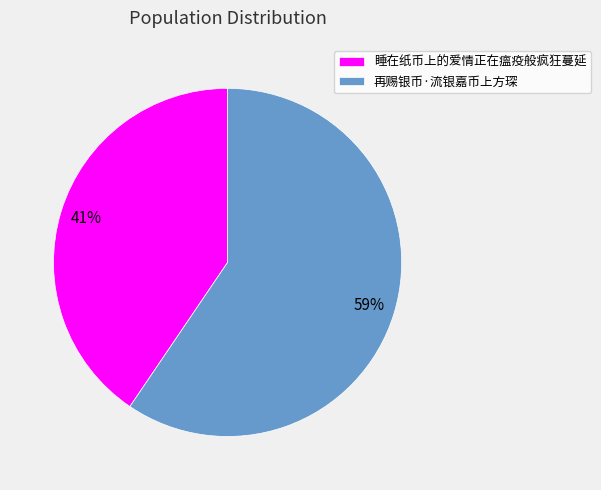

To the nearest percent, what is the average slice percentage?

50%